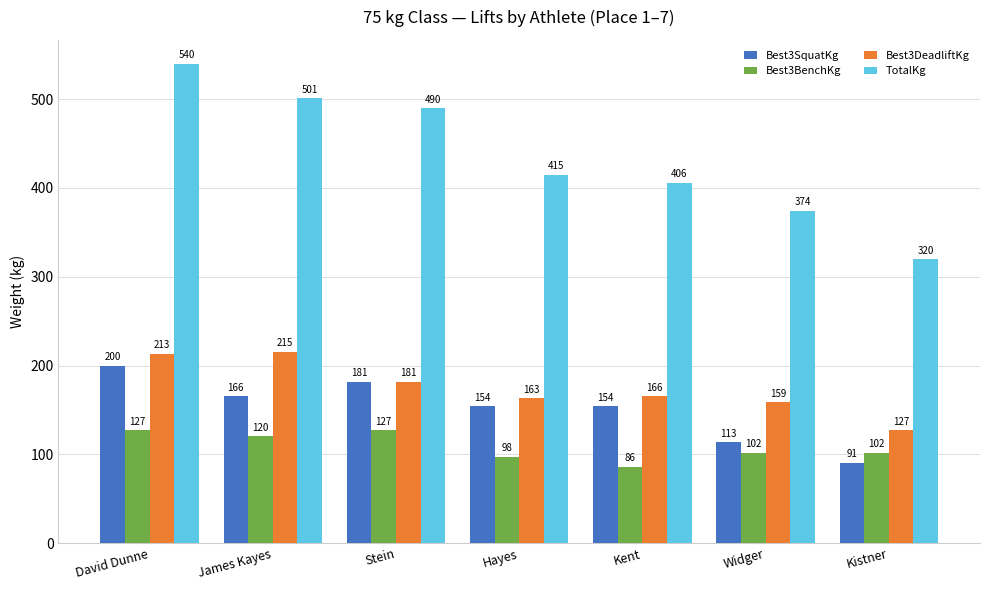

What is the total value across all series at Hayes?

830.1